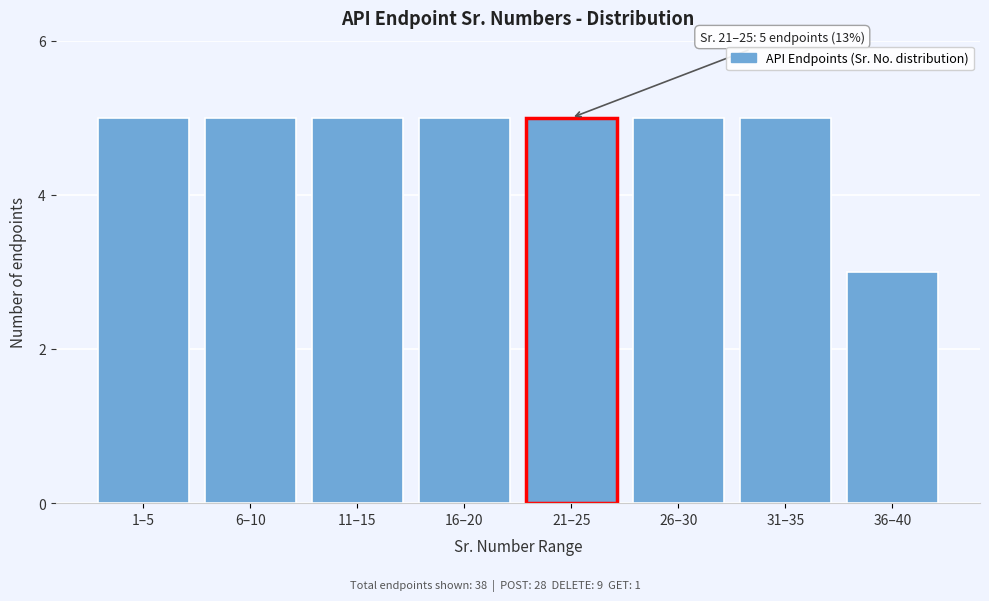

Reading left to right, what are all the values shown in this chart?

5	5	5	5	5	5	5	3